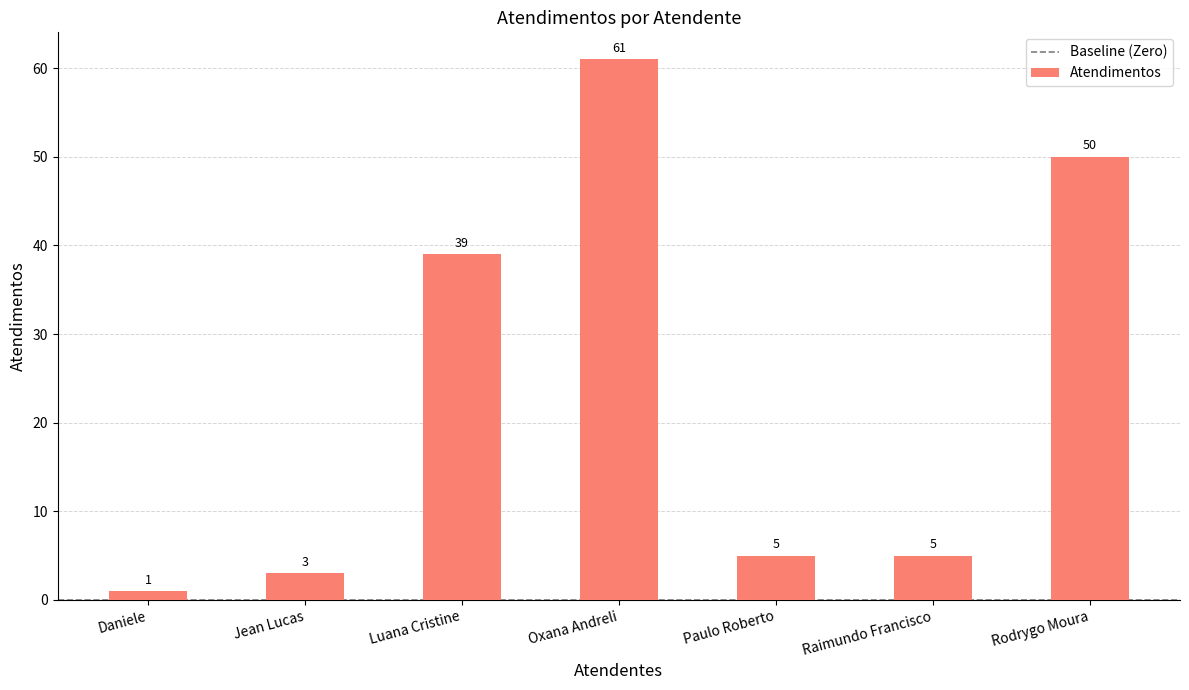

What is the greatest value displayed?

61